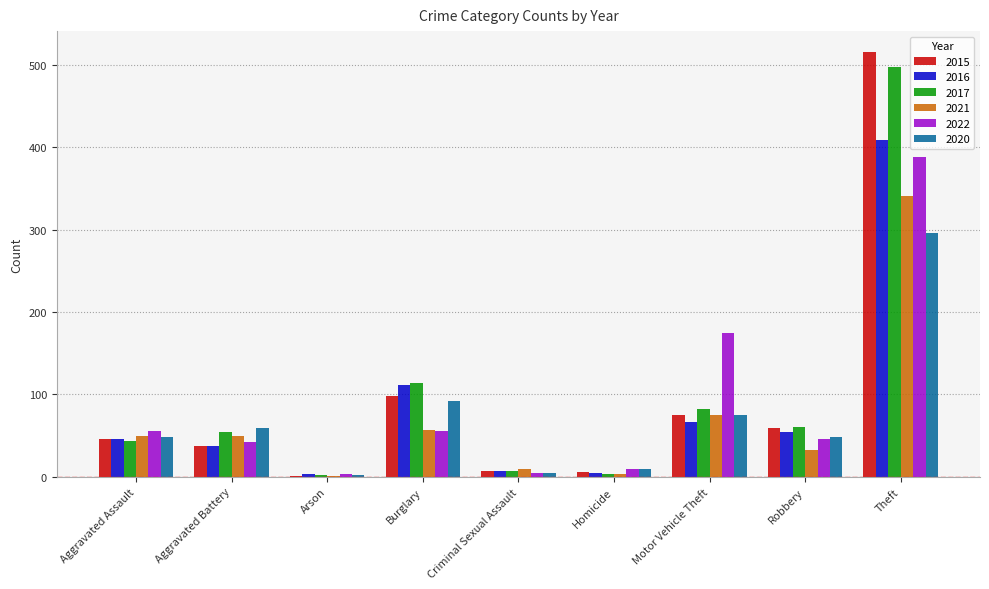

What is the maximum value shown in the chart?

515